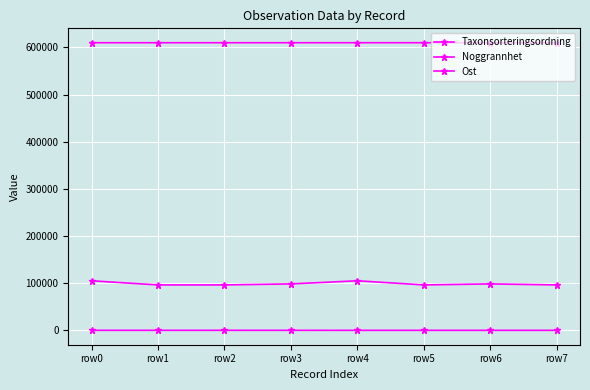

How many data points does each series have?

8